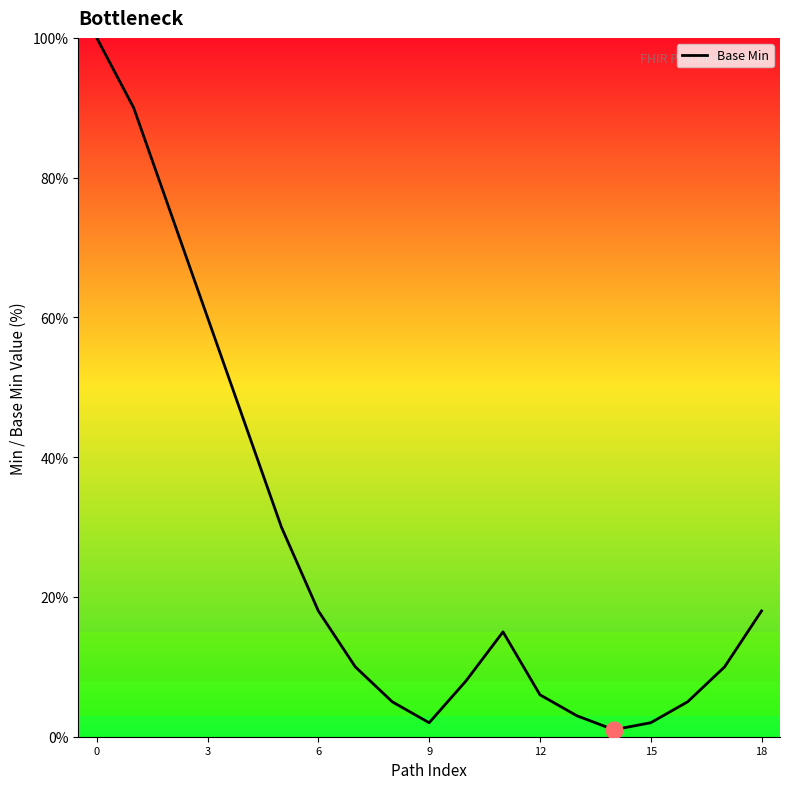

What is the difference between the maximum and minimum values?

99